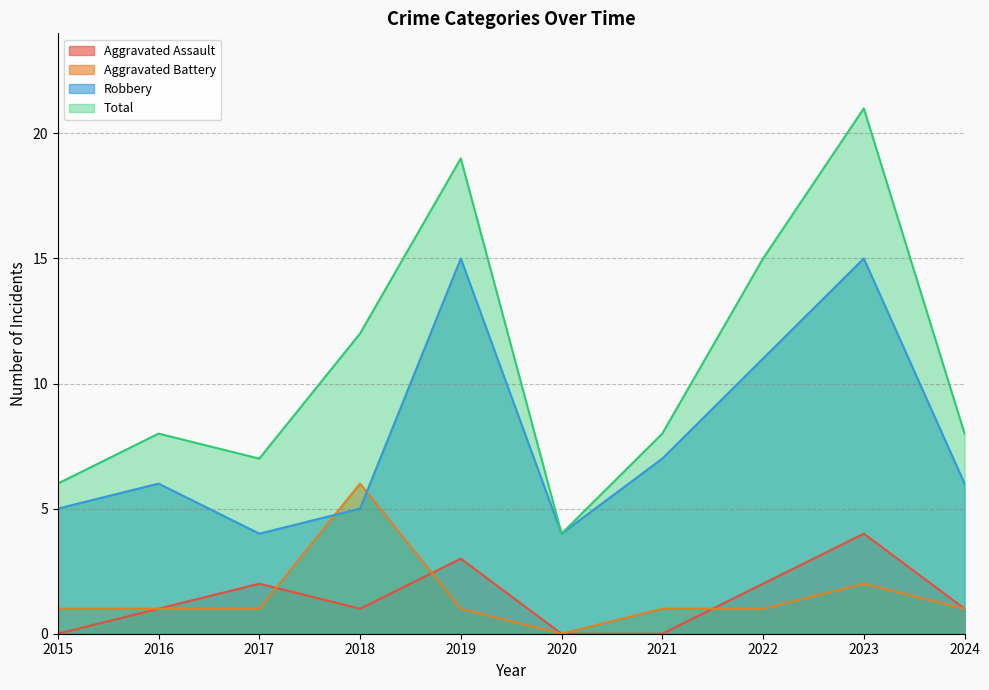

Which category has the lowest value in the Aggravated Battery series?

2020